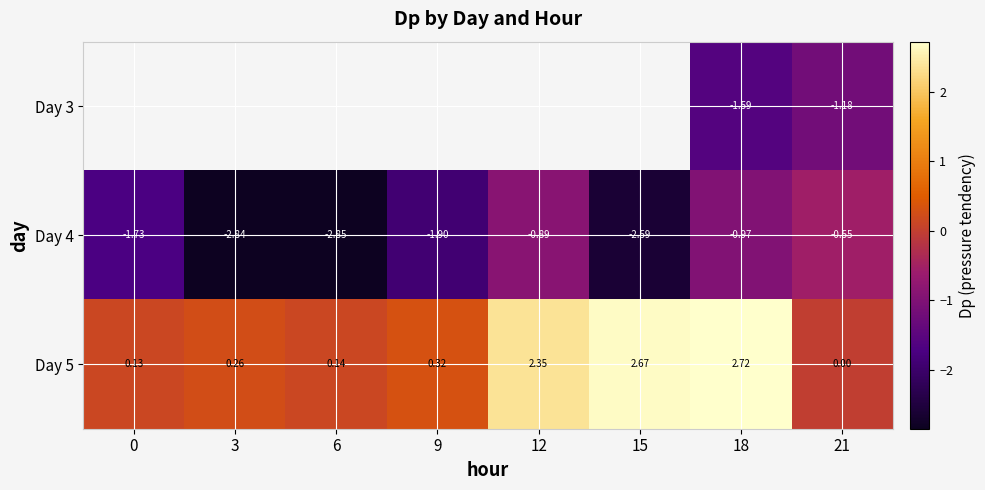

What is the average value of the Day 4 series?

-1.8